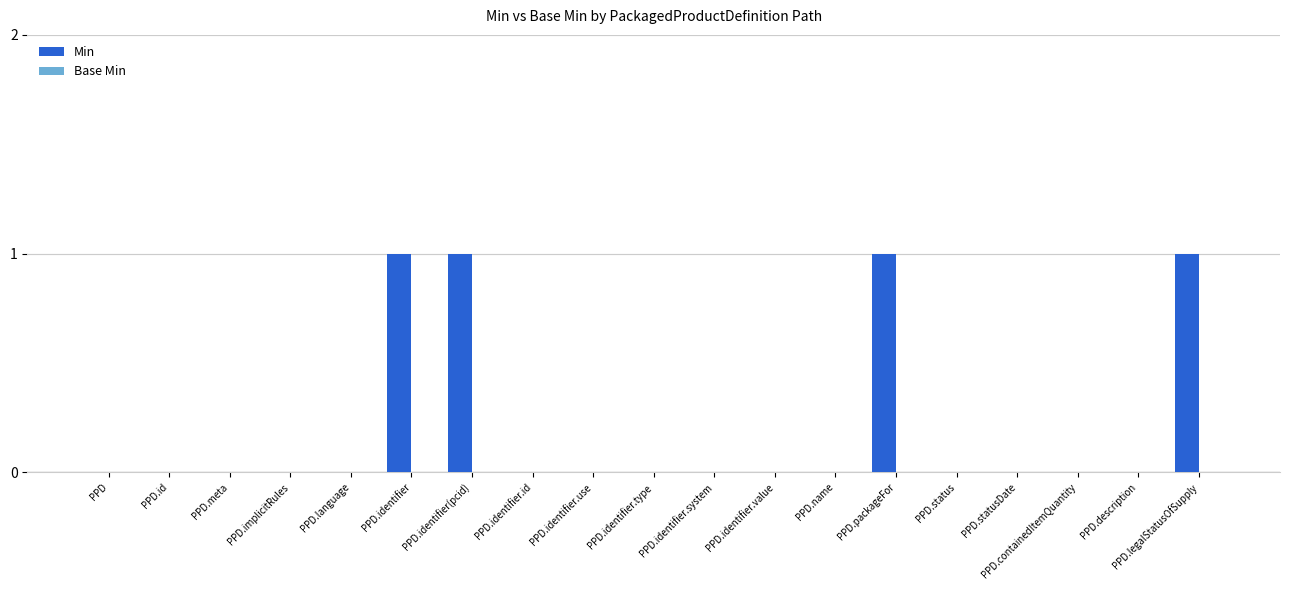

Is it true that the value at PPD.legalStatusOfSupply is 1?

True